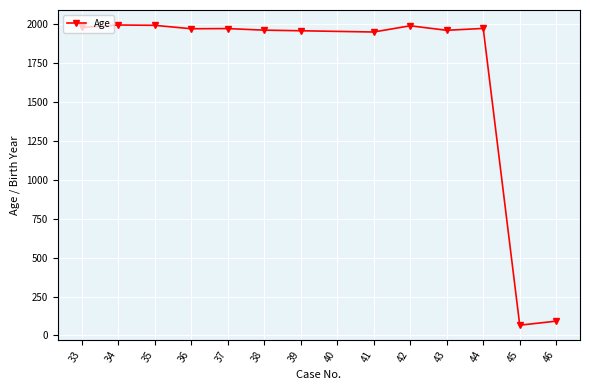

How many data points are less than 1972?

6